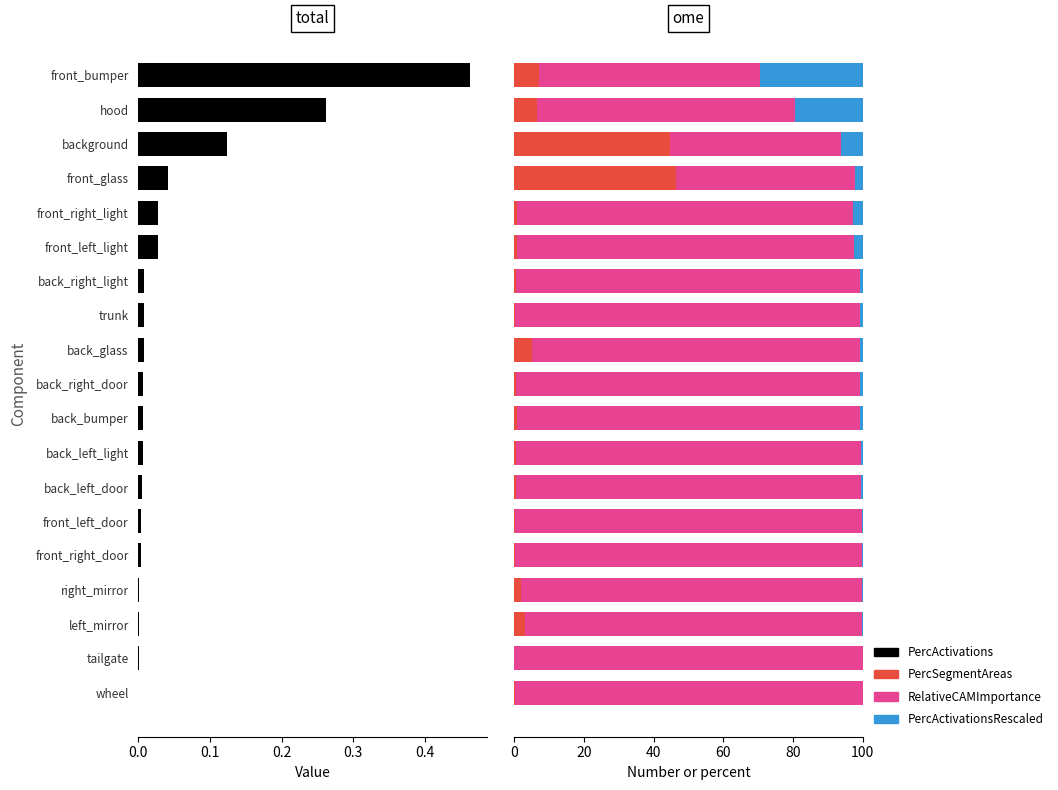

Which series changed the most between trunk and front_right_door?

RelativeCAMImportance